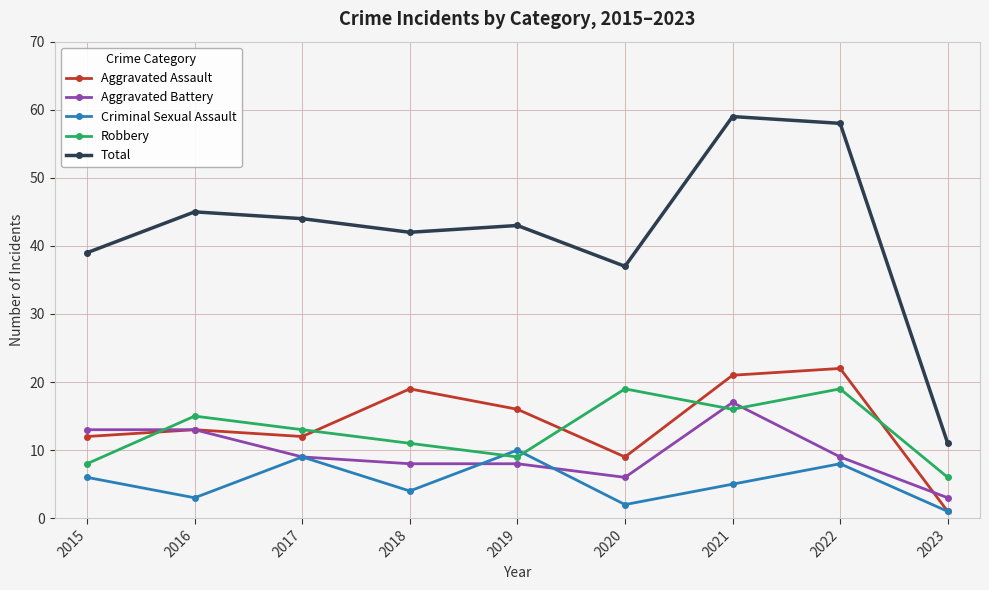

Is the value of Robbery at 2016 greater than the value of Aggravated Assault at 2018?

No